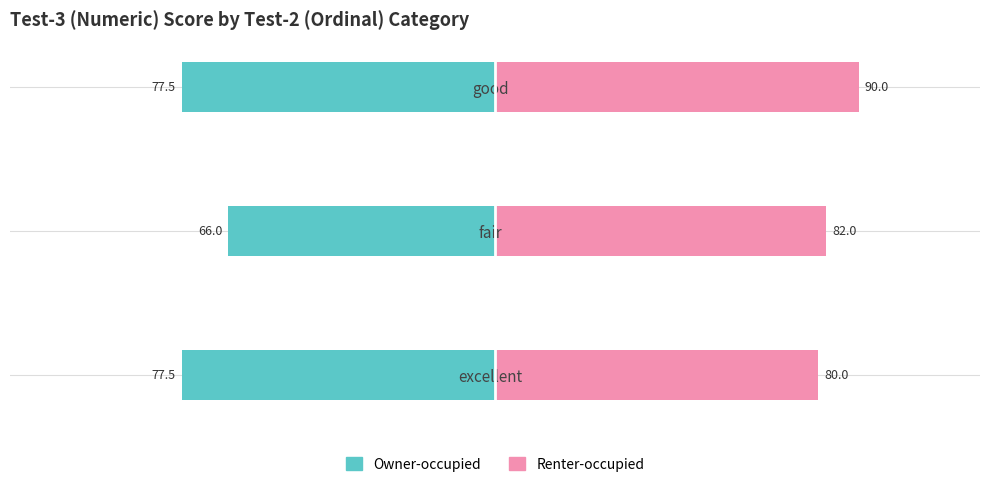

Count the number of data series in this chart.

2